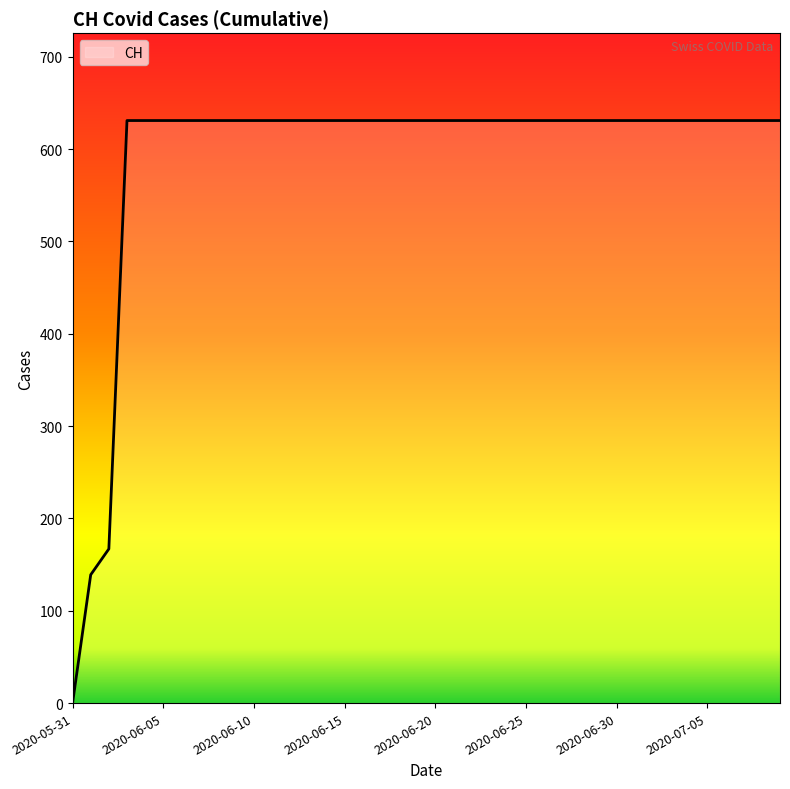

What is the maximum value shown in the chart?

631